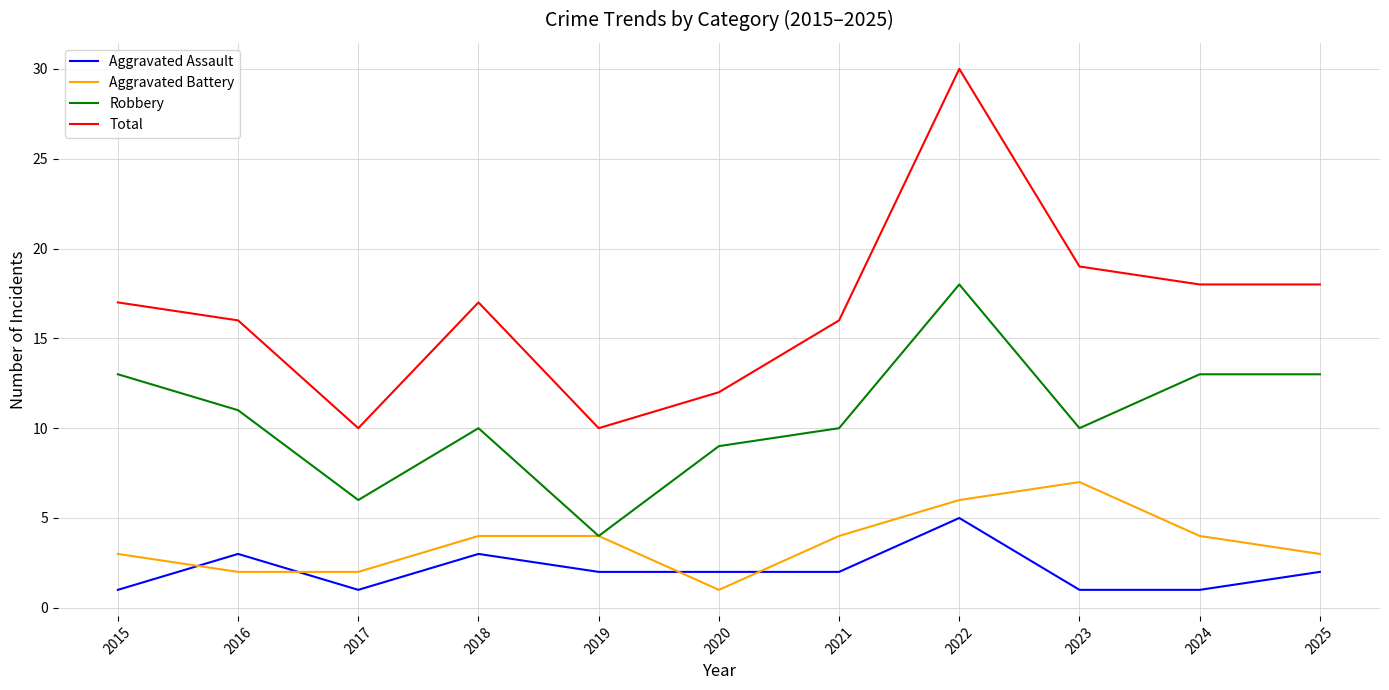

Rank the series at 2021 from highest to lowest value.

Total, Robbery, Aggravated Battery, Aggravated Assault